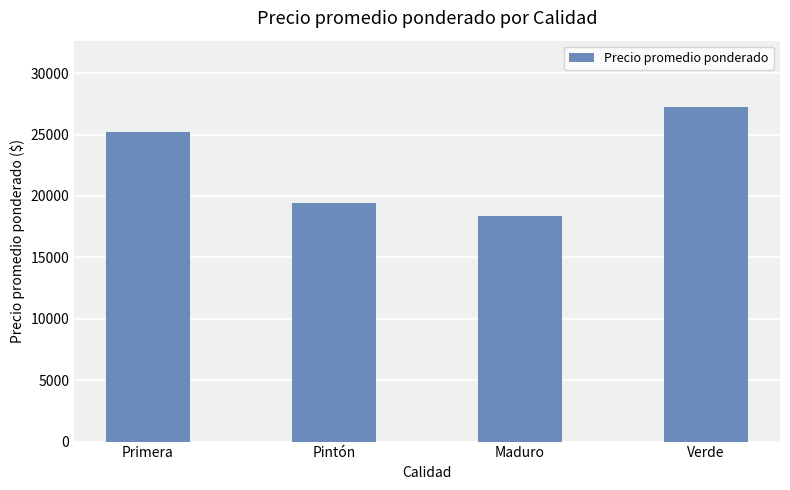

How many data points does each series have?

4